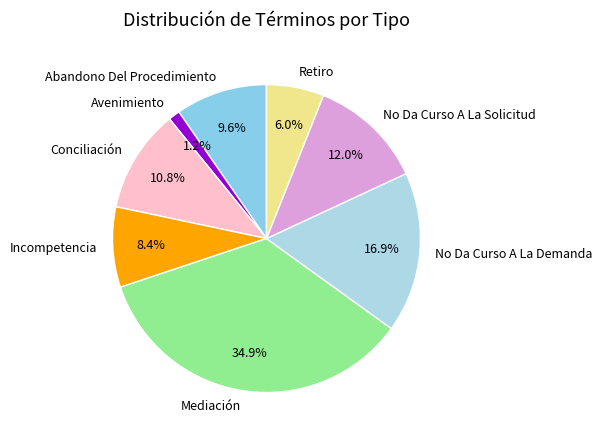

Between Incompetencia and Conciliación, which is larger?

Conciliación